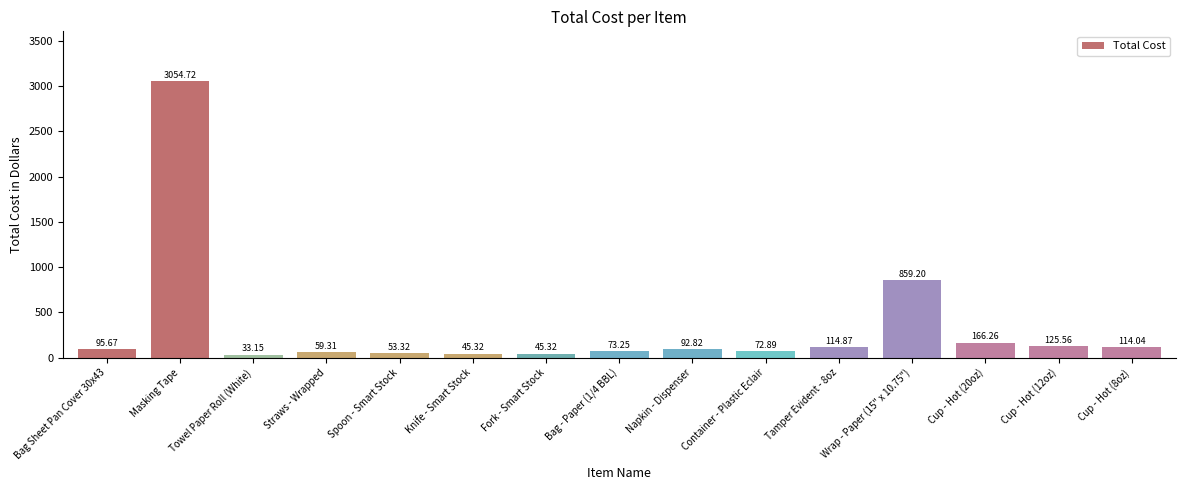

At which label is the value closest to 1543?

Wrap - Paper (15" x 10.75")